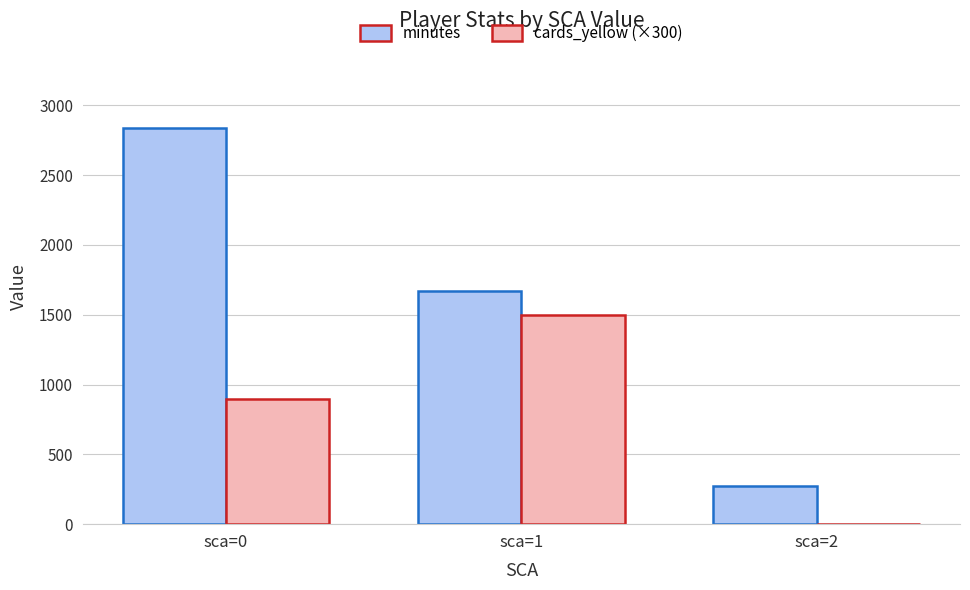

How many values in cards_yellow (×300) are above zero?

2